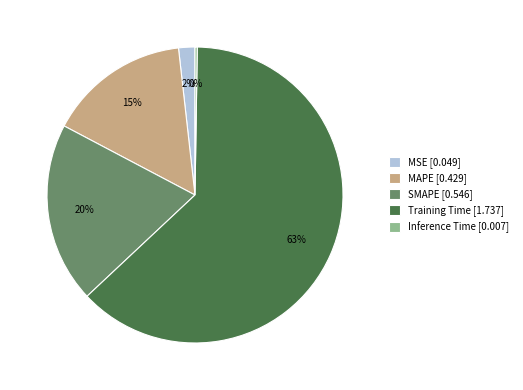

Does Training Time represent more than half of the total?

Yes